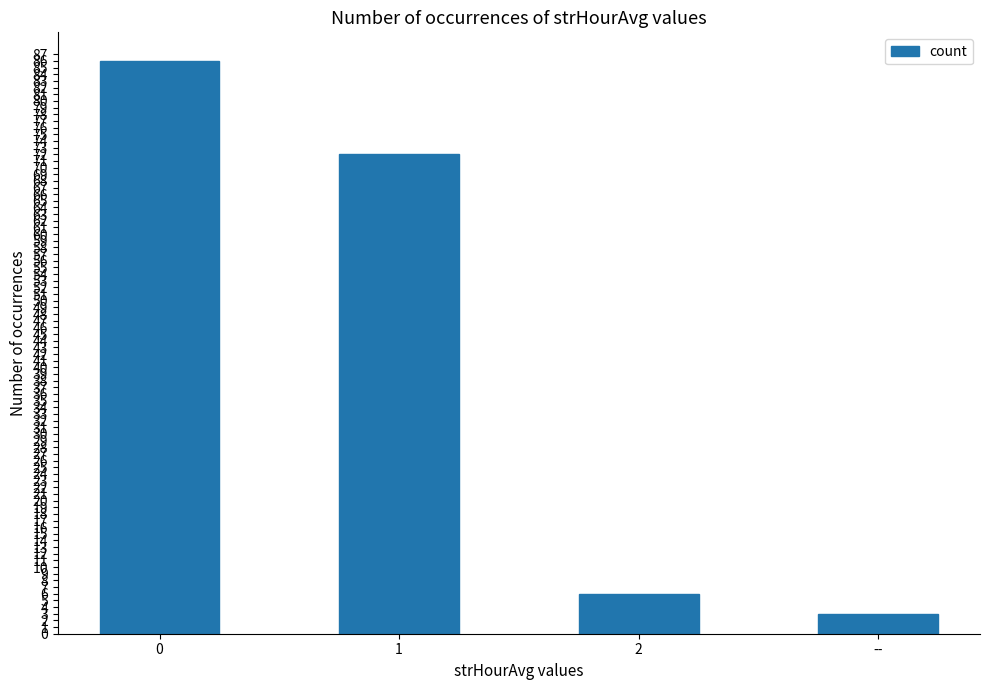

Rank the categories by value from highest to lowest.

0, 1, 2, --